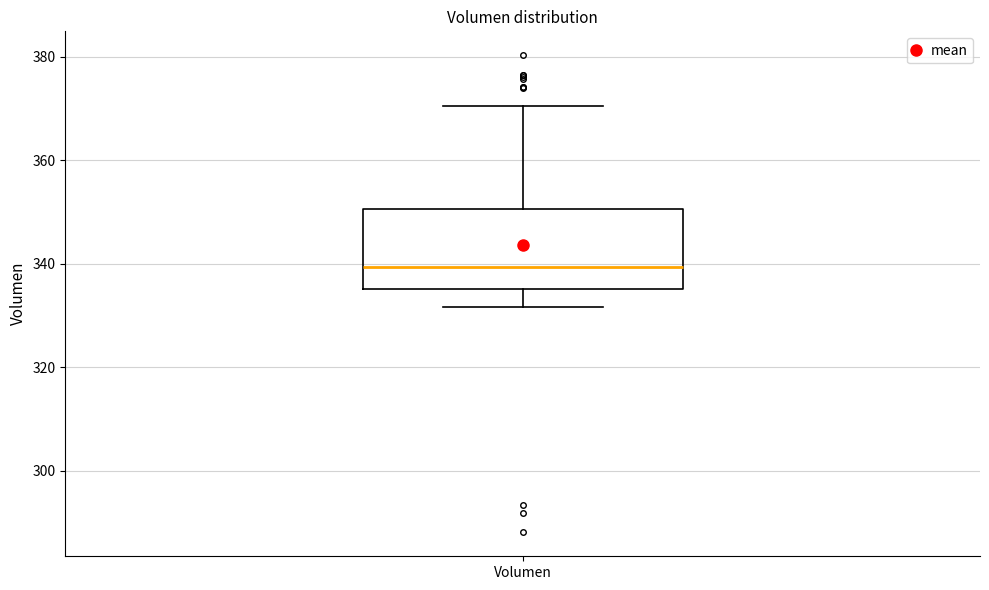

Where is the upper edge of the box for Volumen on the y-axis? The values are not printed on the chart, so give them approximately, as read against the axis.

350